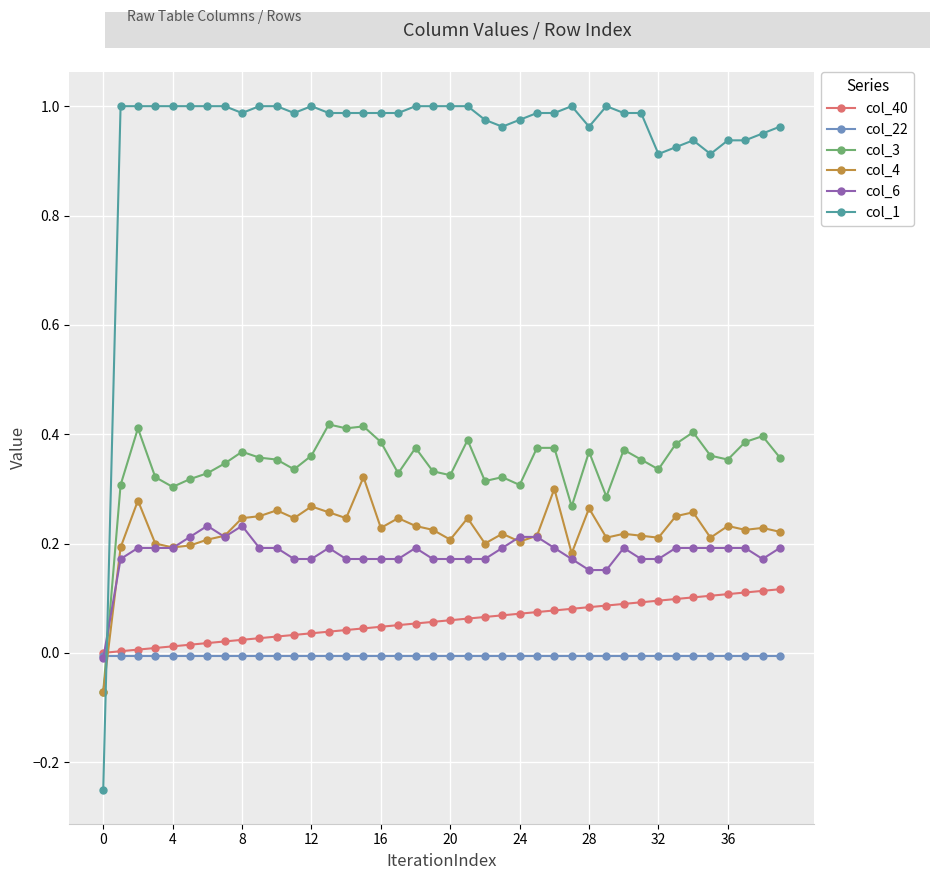

True or false: col_3 and col_1 intersect in this chart.

True